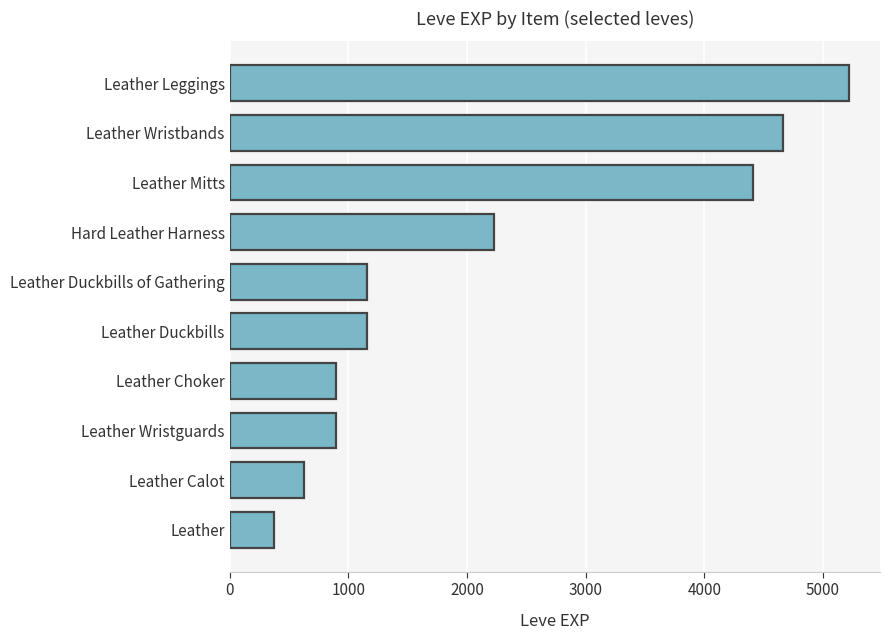

The chart shows a value of 427 at Leather Calot. True or false?

False